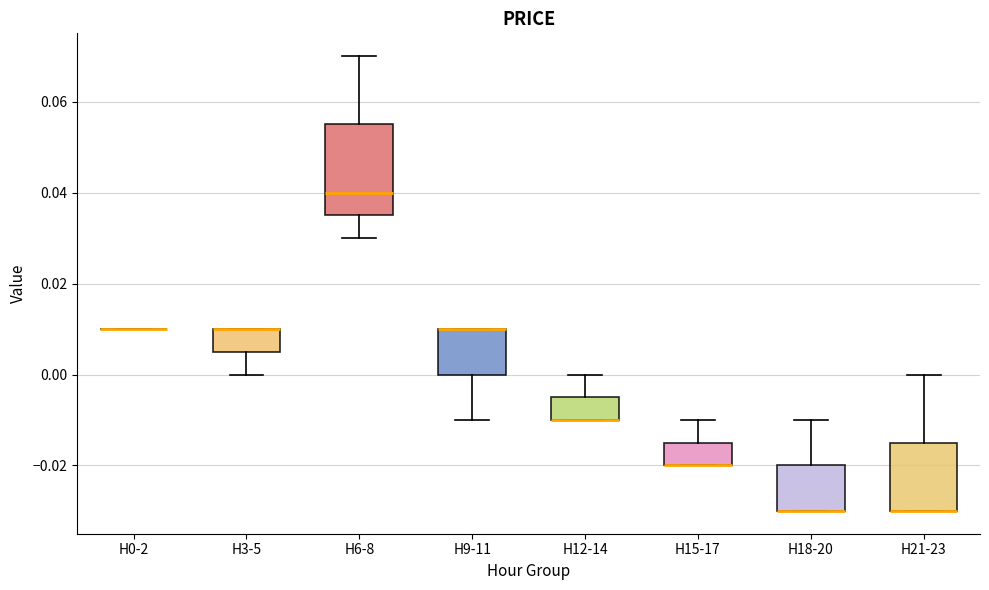

Comparing the boxes themselves (not the whiskers), which one is the tallest?

H6-8